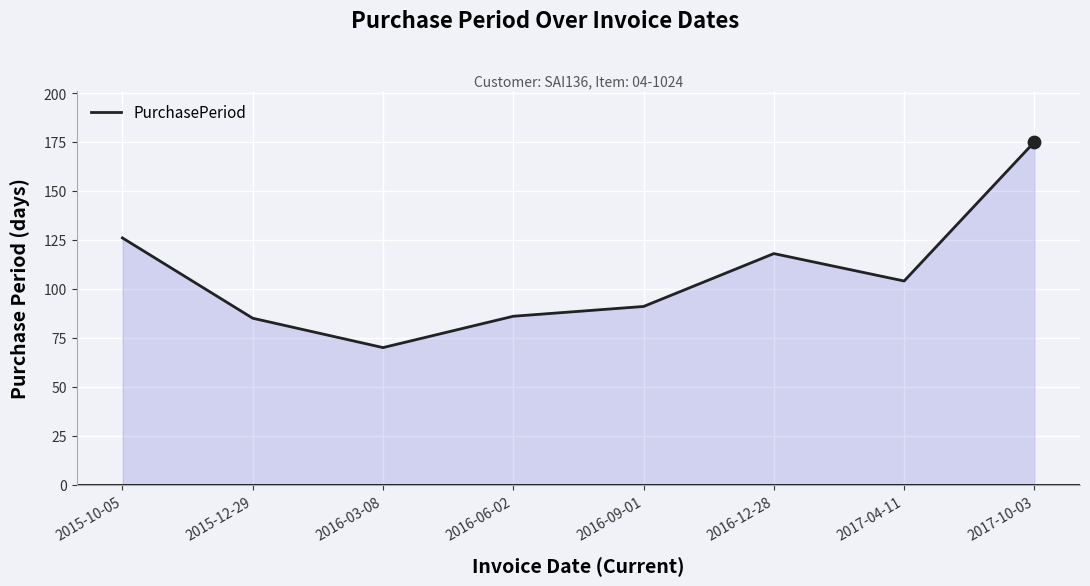

What is the ratio of the value at 2015-12-29 to the value at 2016-03-08?

1.2